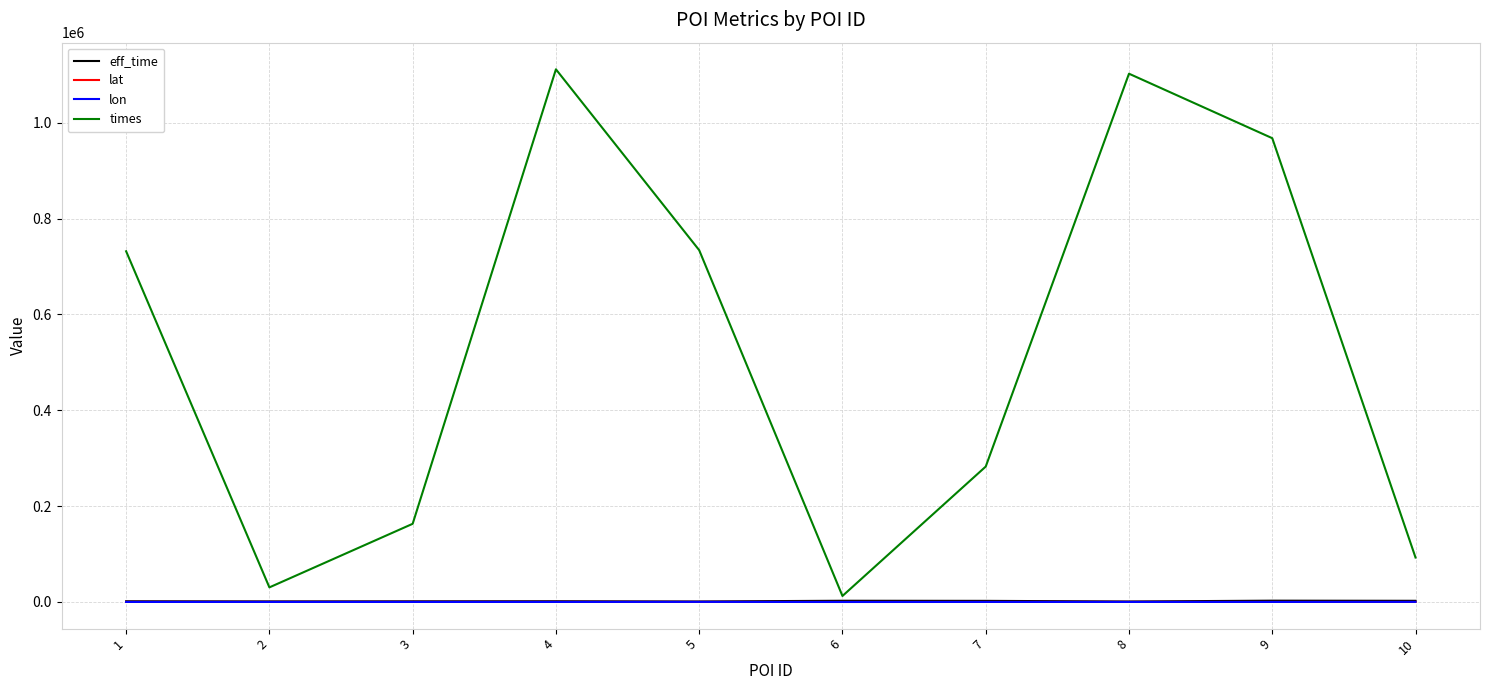

What is the maximum value shown in the chart?

1111743.0